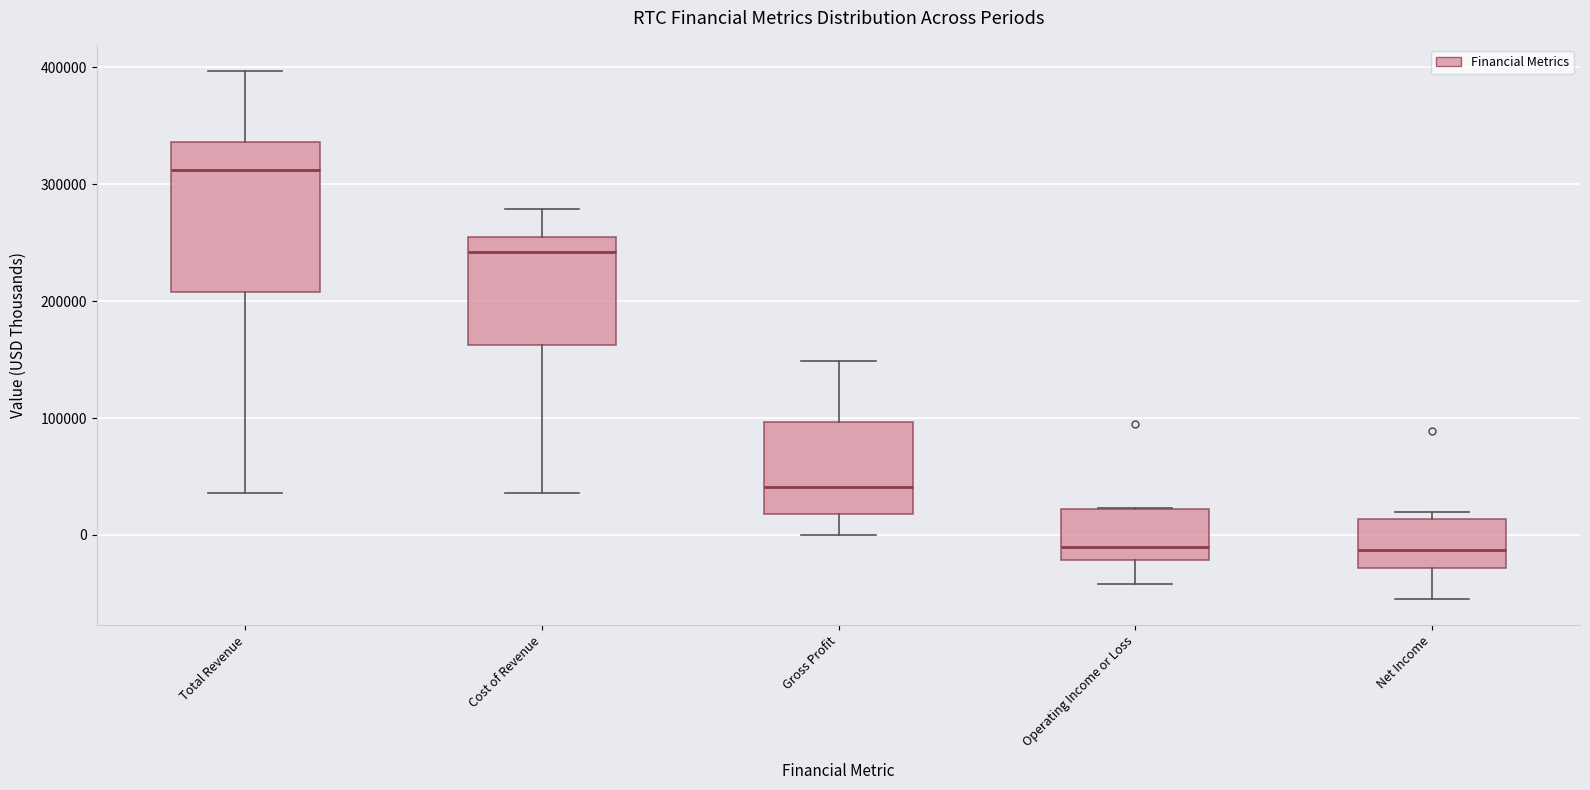

Reading left to right, transcribe this box plot: for each box, give where its median line is, the range the box spans, and where its two whiskers end, as read against the y-axis. The values are not printed on the chart, so give them approximately, as read against the axis.

Total Revenue: median 310000, box 210000 to 340000, whiskers 40000 to 400000
Cost of Revenue: median 240000, box 160000 to 250000, whiskers 40000 to 280000
Gross Profit: median 40000, box 20000 to 100000, whiskers 0 to 150000
Operating Income or Loss: median -10000, box -20000 to 20000, whiskers -40000 to 20000
Net Income: median -10000, box -30000 to 10000, whiskers -50000 to 20000